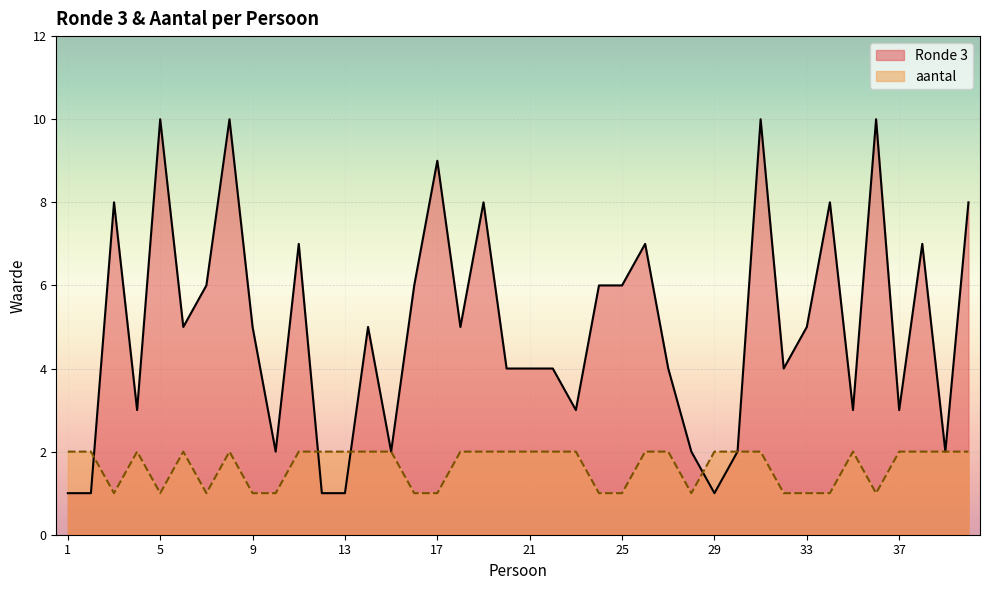

List the series in order of their peak value, highest first.

Ronde 3, aantal